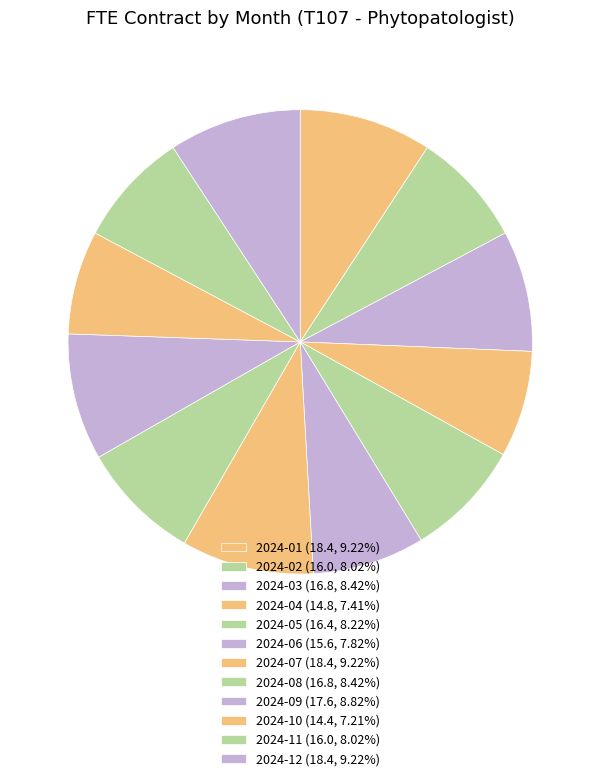

How much of the chart is everything except 2024-07?

90.8%